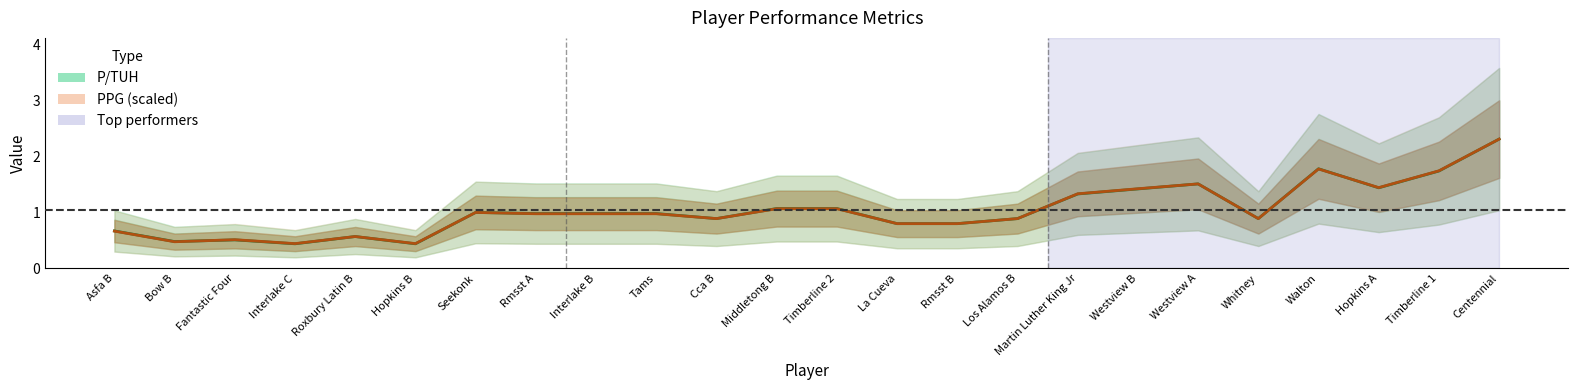

Where do PPG (scaled) and P/TUH first cross each other?

Bow B and Fantastic Four